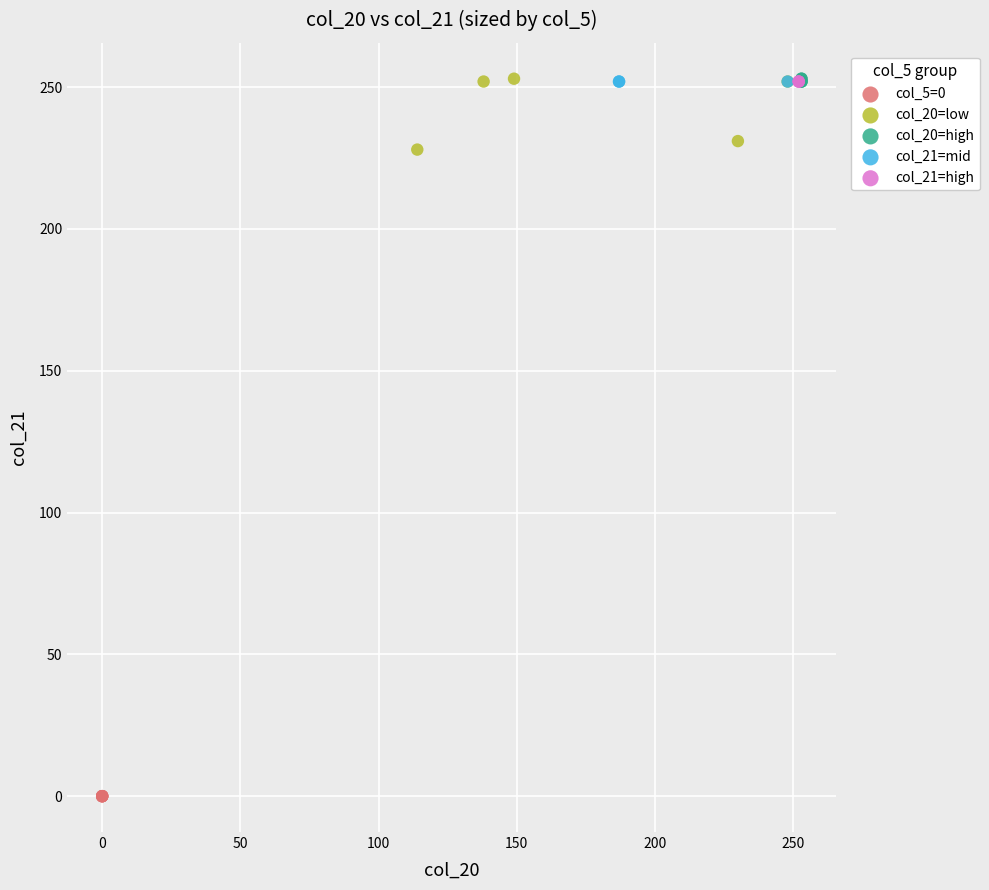

Which series contains the lowest Y value?

col_5=0